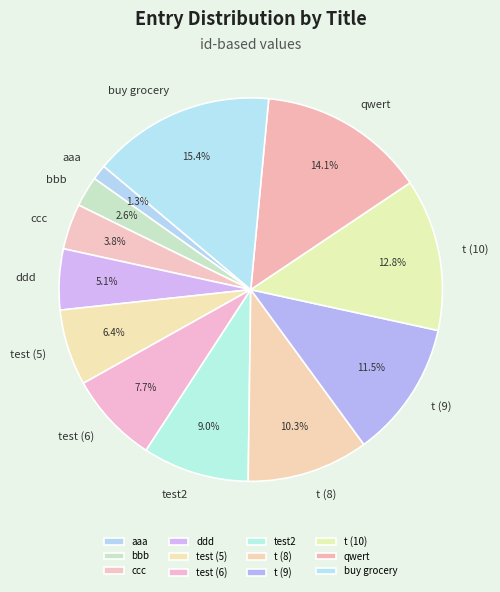

How many segments does this pie chart have?

12